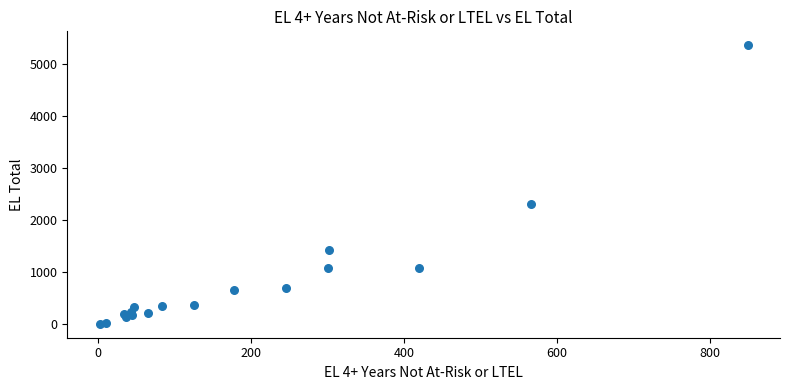

What Y value in the scatter plot is closest to 2688?

2310